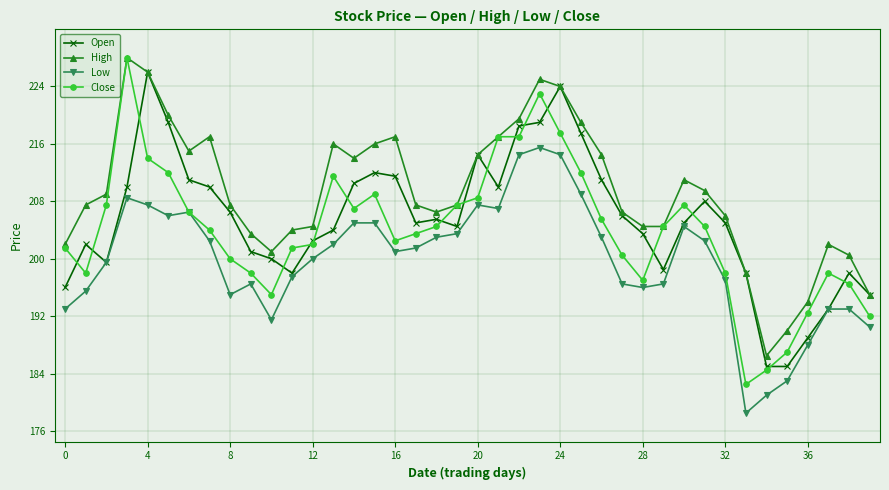

True or false: High and Low intersect in this chart.

False